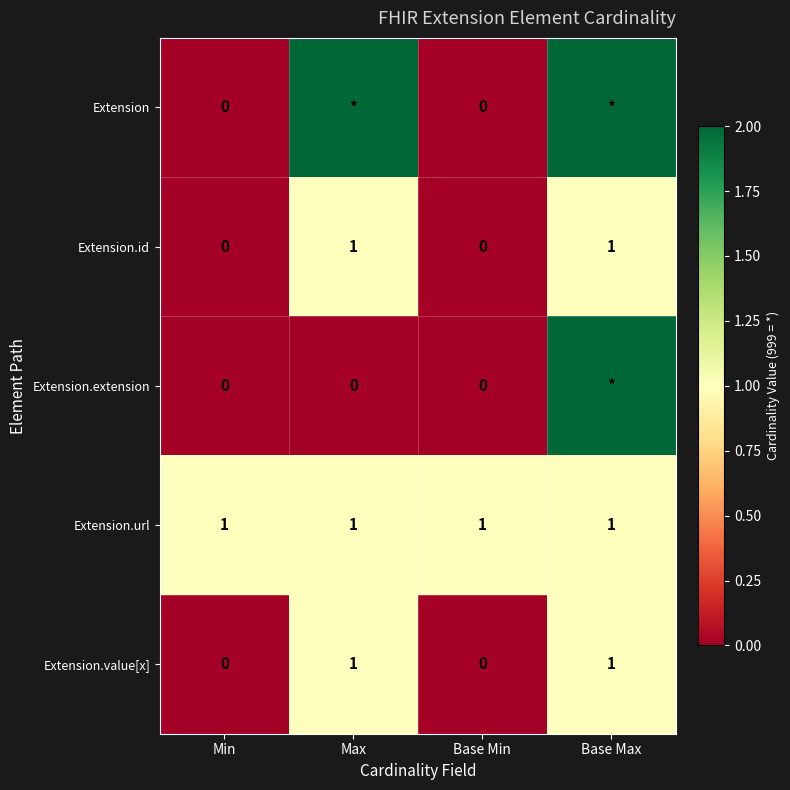

How many values in the Extension.id series are below 1?

2